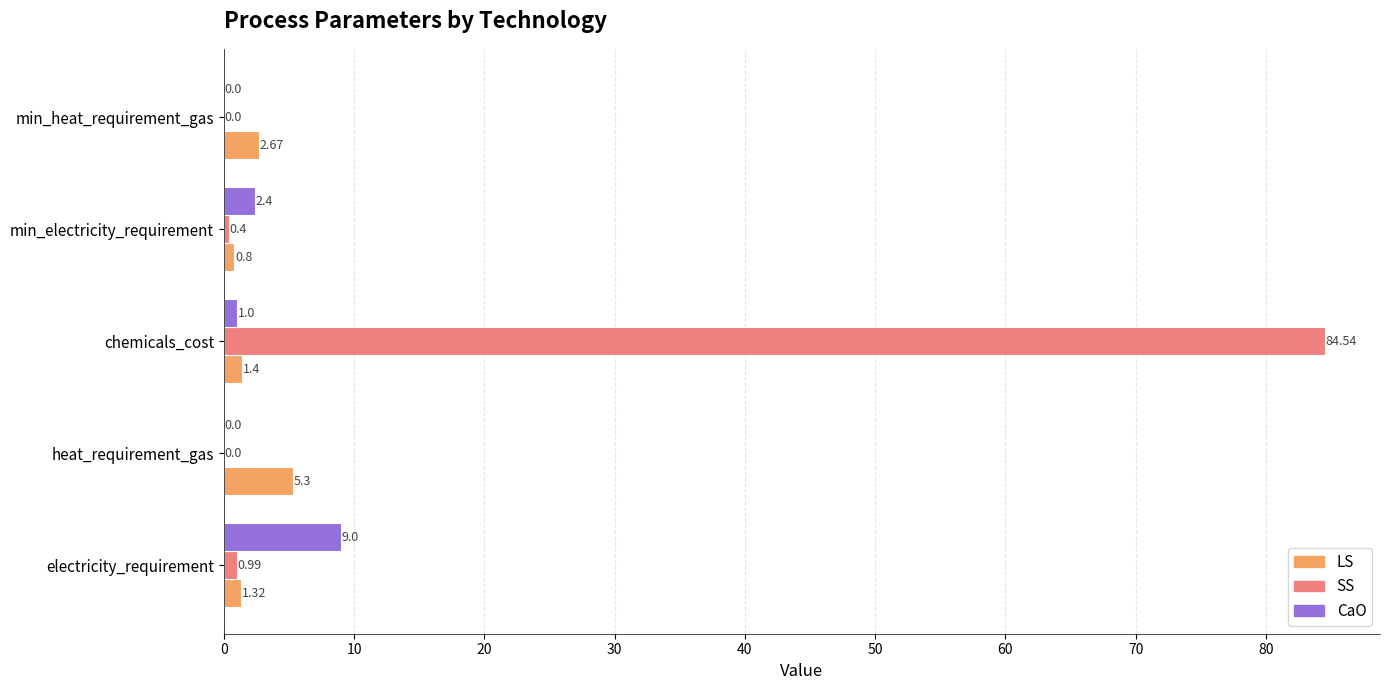

Between chemicals_cost and min_heat_requirement_gas, which series saw the biggest shift?

SS